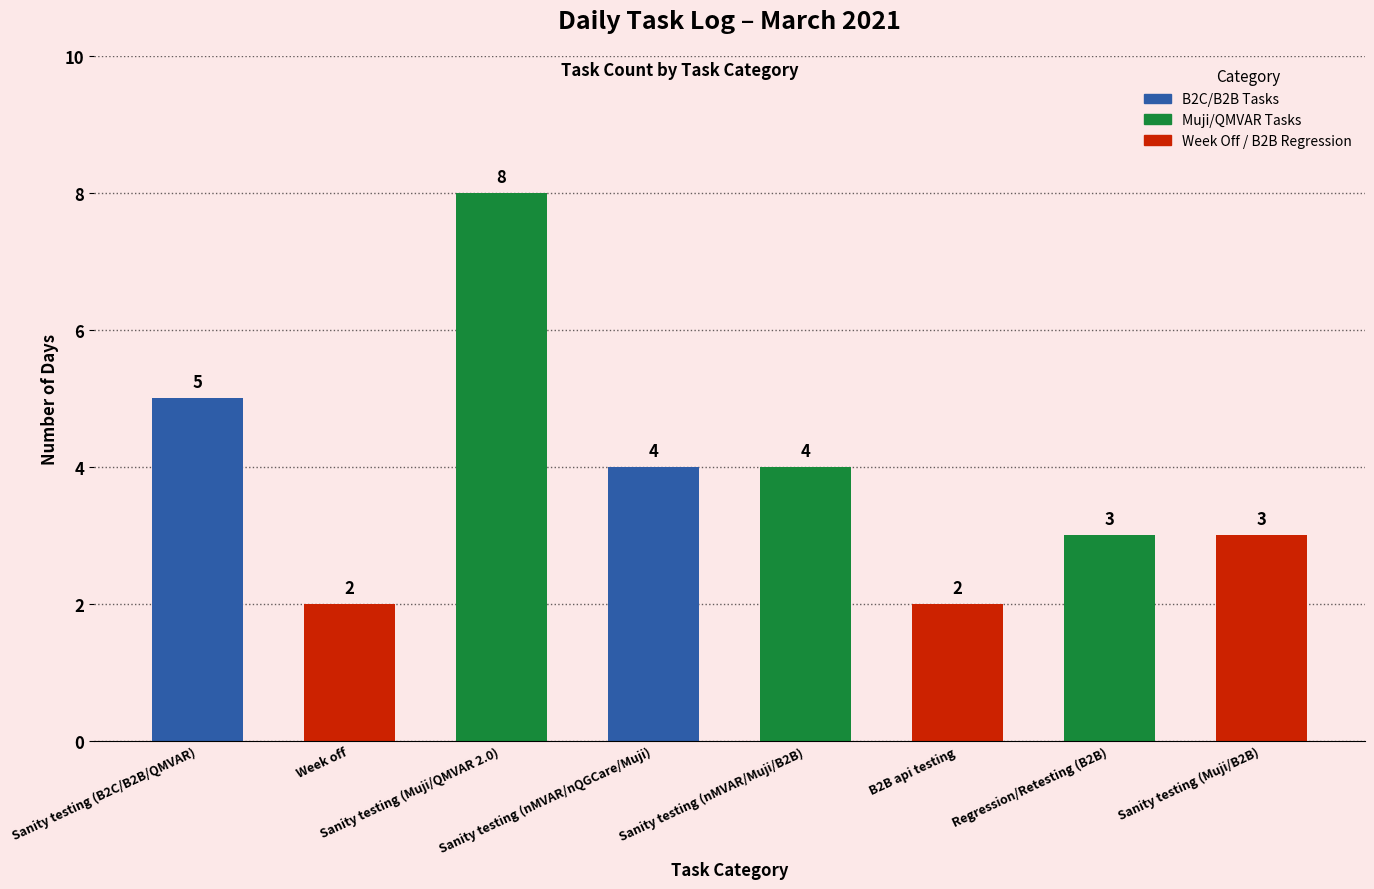

Reading right to left, transcribe all the data shown in this chart.

Sanity testing (Muji/B2B)=3	Regression/Retesting (B2B)=3	B2B api testing=2	Sanity testing (nMVAR/Muji/B2B)=4	Sanity testing (nMVAR/nQGCare/Muji)=4	Sanity testing (Muji/QMVAR 2.0)=8	Week off=2	Sanity testing (B2C/B2B/QMVAR)=5